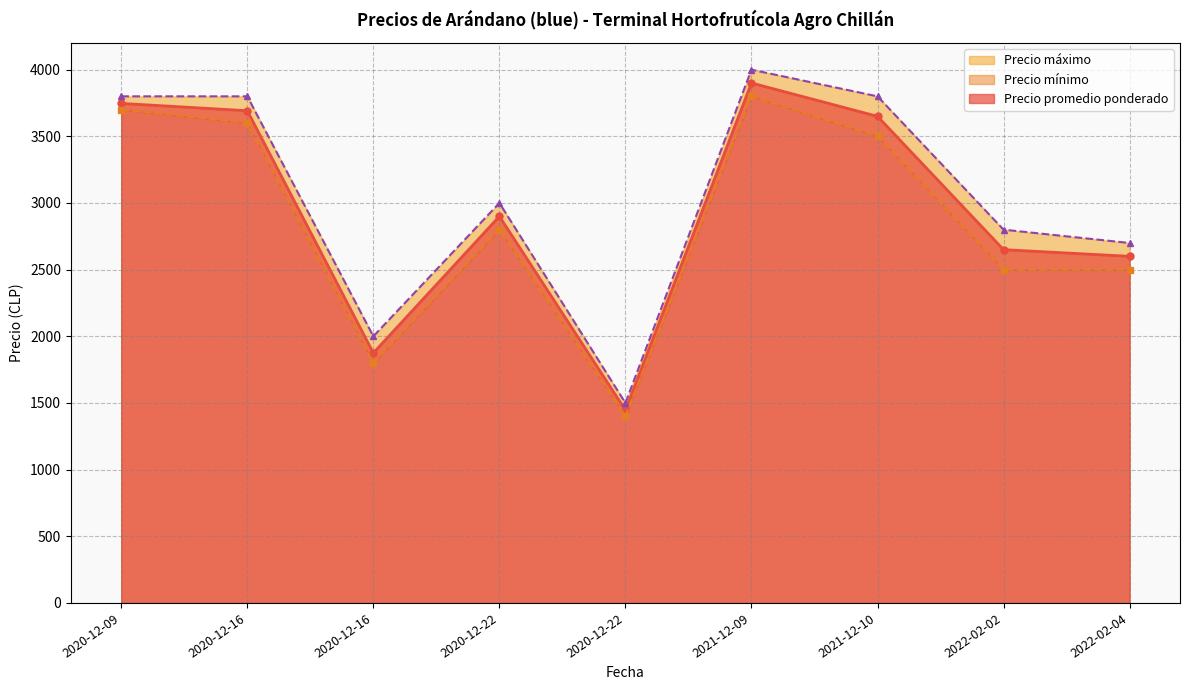

Count the number of data series in this chart.

3